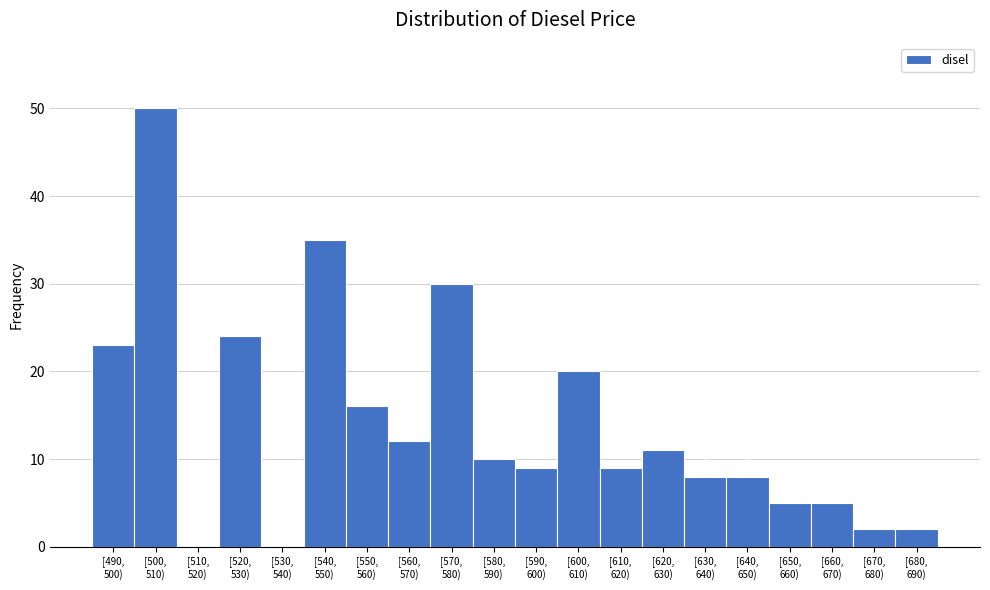

What is the maximum value shown in the chart?

50